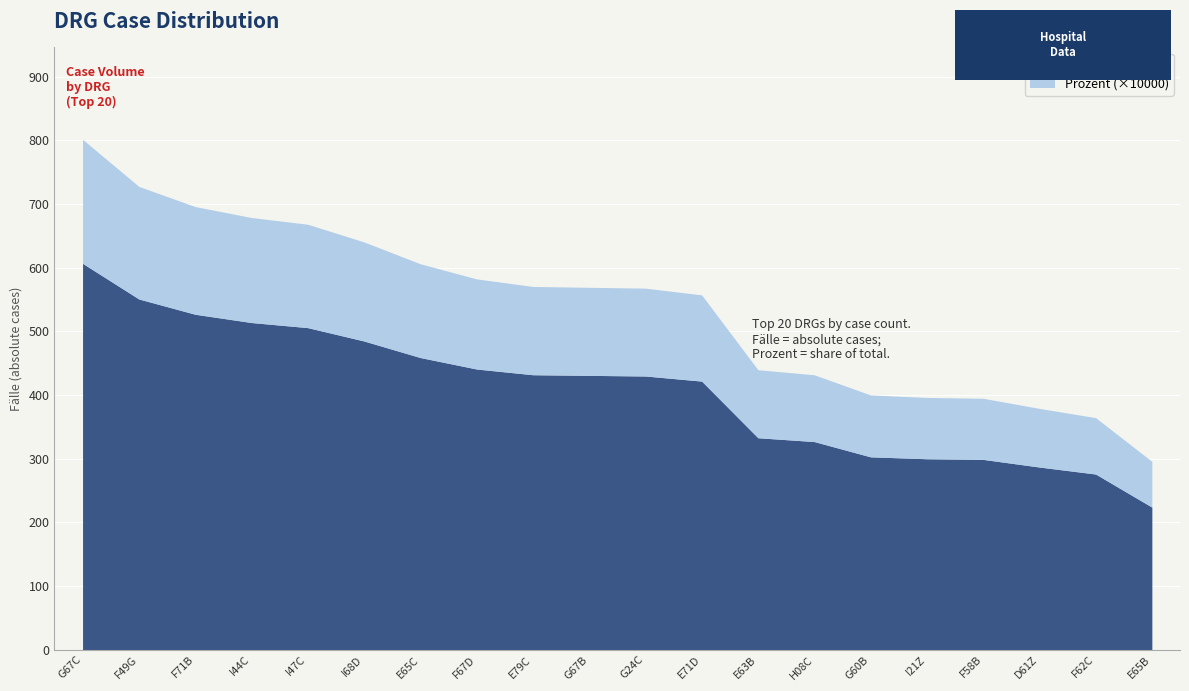

How many data points in Fälle are less than 431?

10